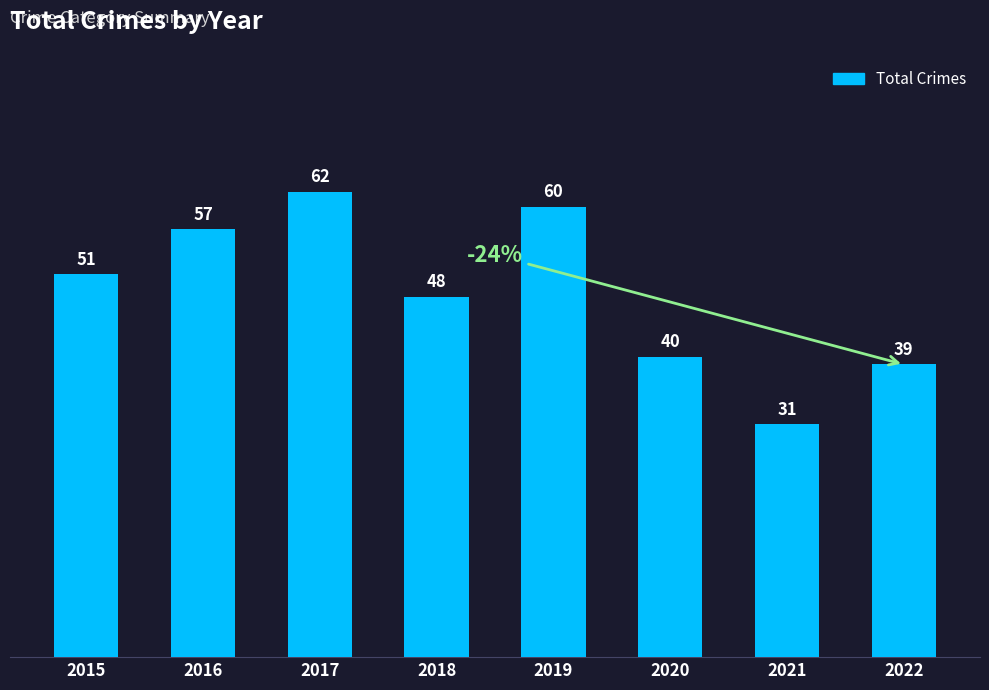

Are the bars horizontal?

No